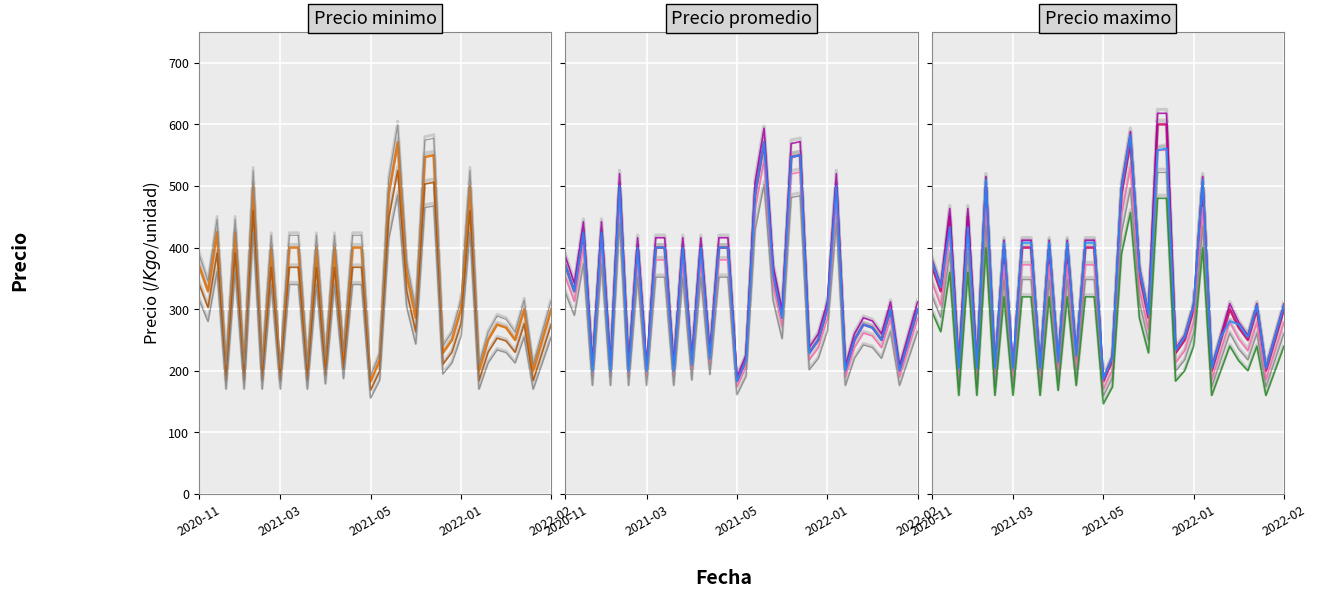

In Precio promedio ponderado, how many points are higher than both neighbors (excluding endpoints)?

13